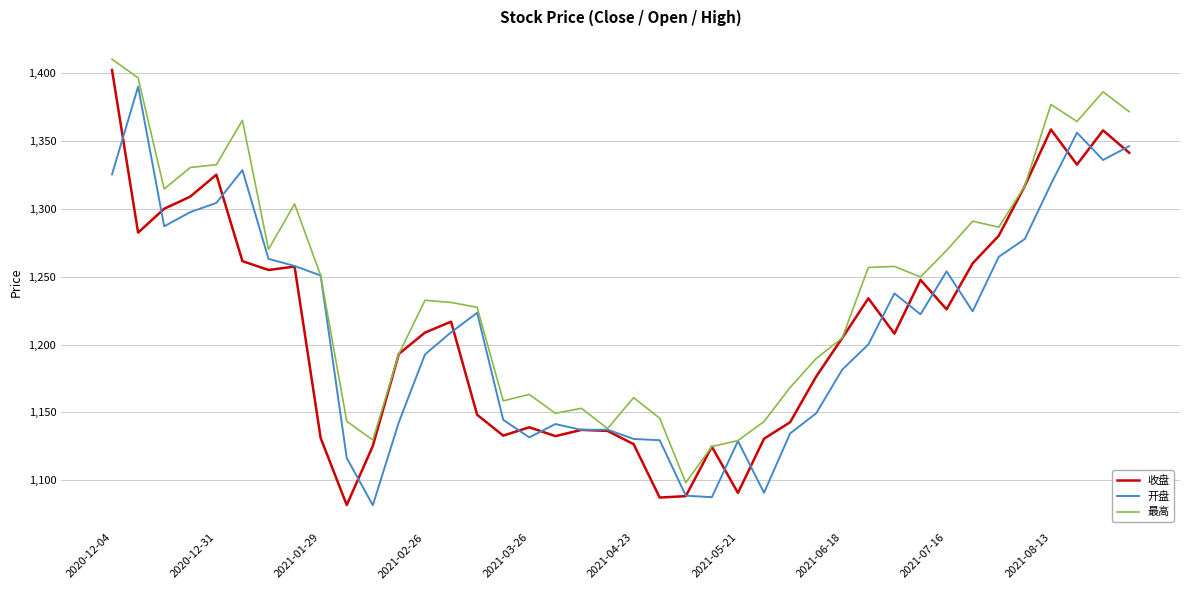

What is the difference between the second highest and second lowest values in the 最高 series?

271.8